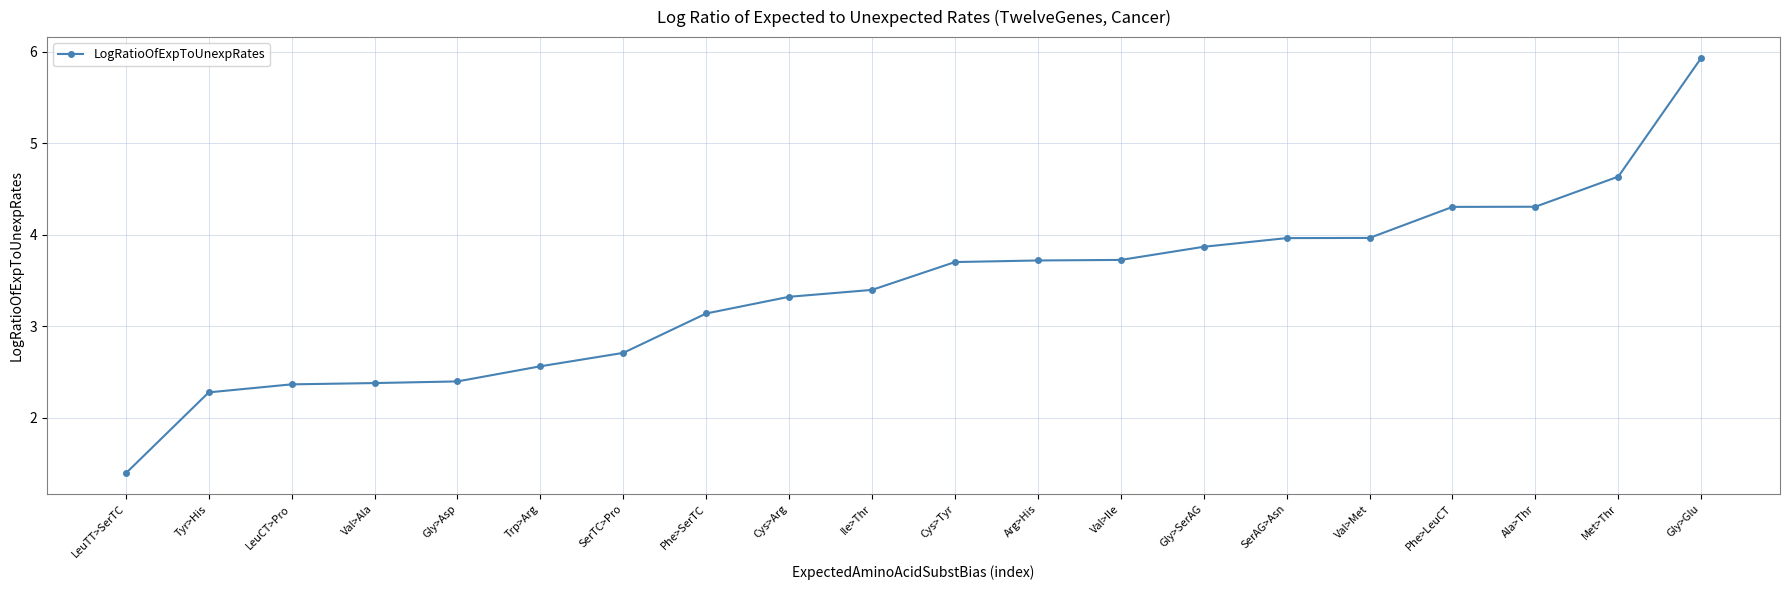

True or false: the data shows 3.4 at Ile>Thr.

True